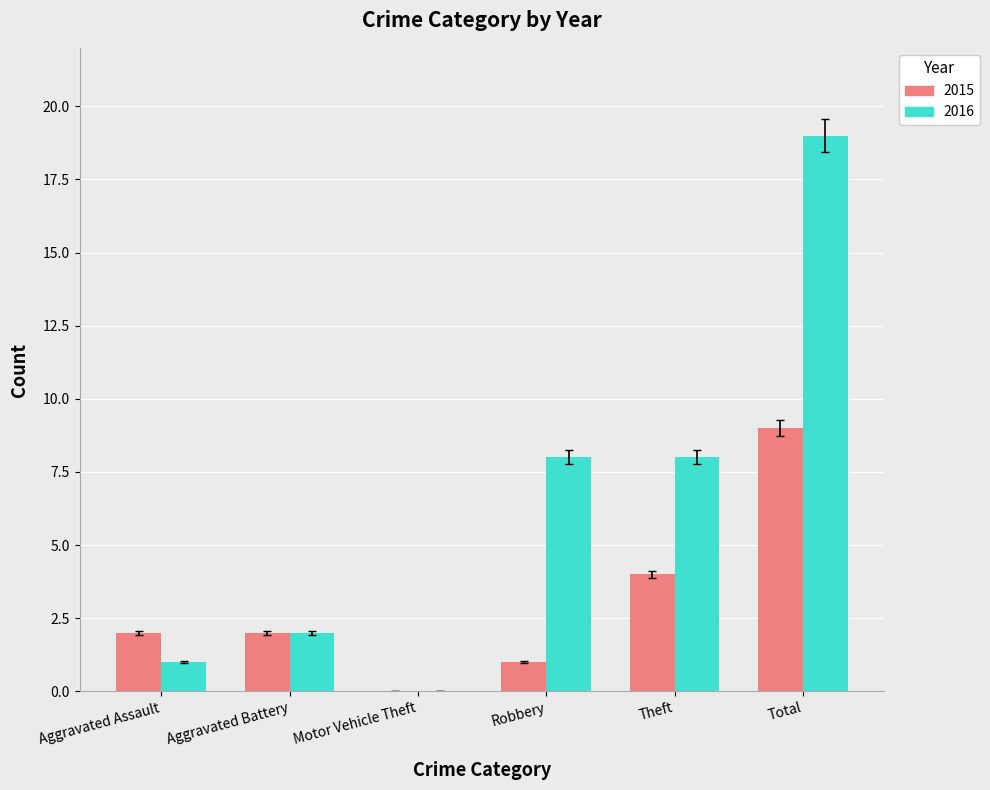

What value does the 2016 series have at Theft?

8